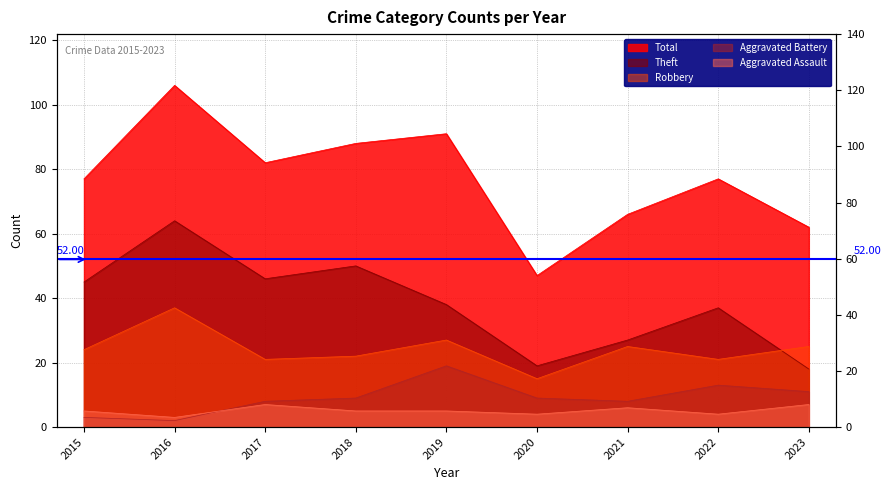

Which series has the largest total across all categories?

Total